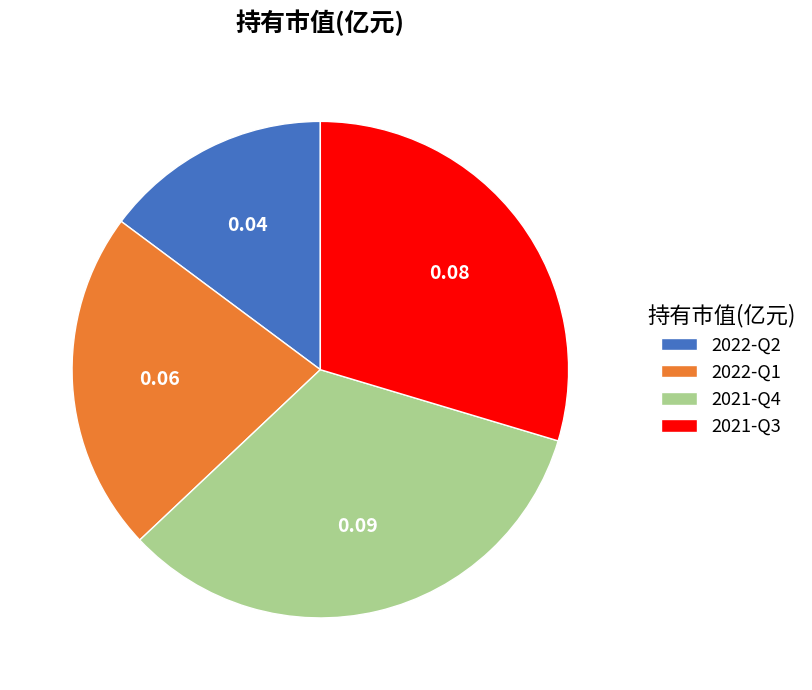

Which slice is the largest?

2021-Q4